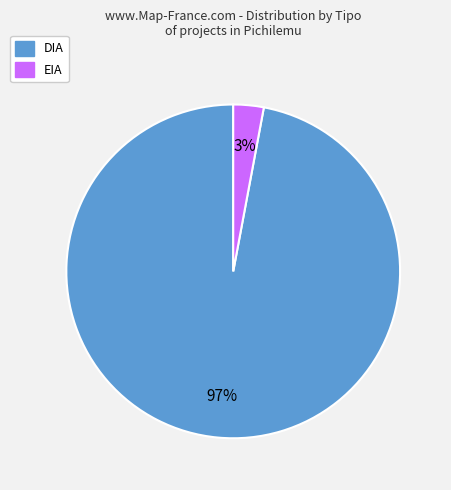

Between DIA and EIA, which is larger?

DIA